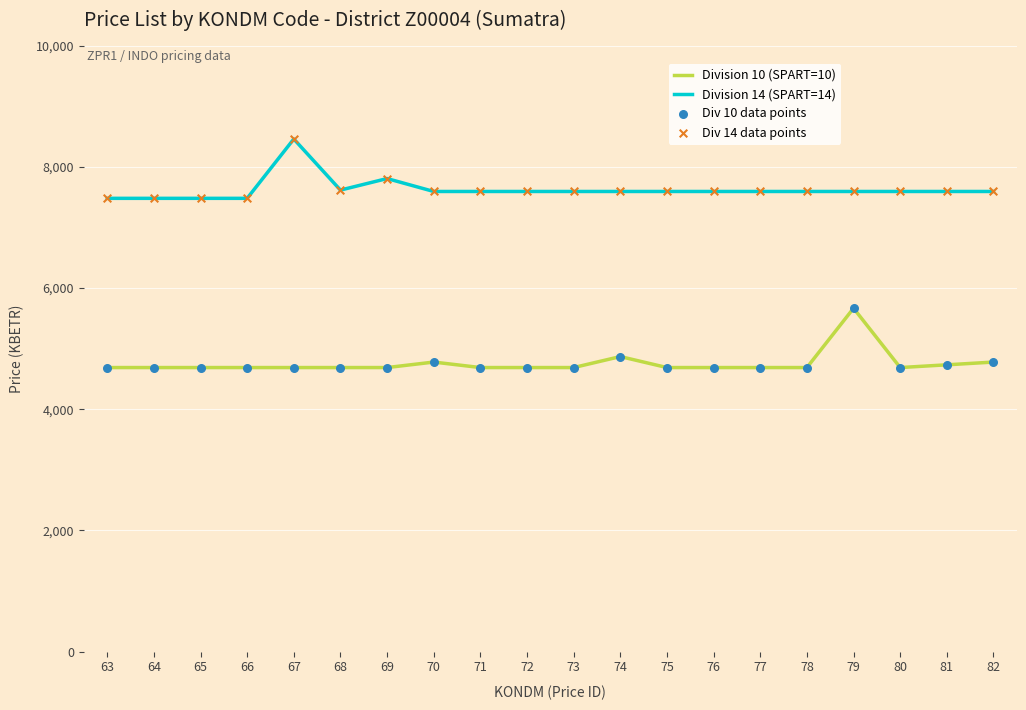

Which series has the largest total across all categories?

Division 14 (SPART=14)